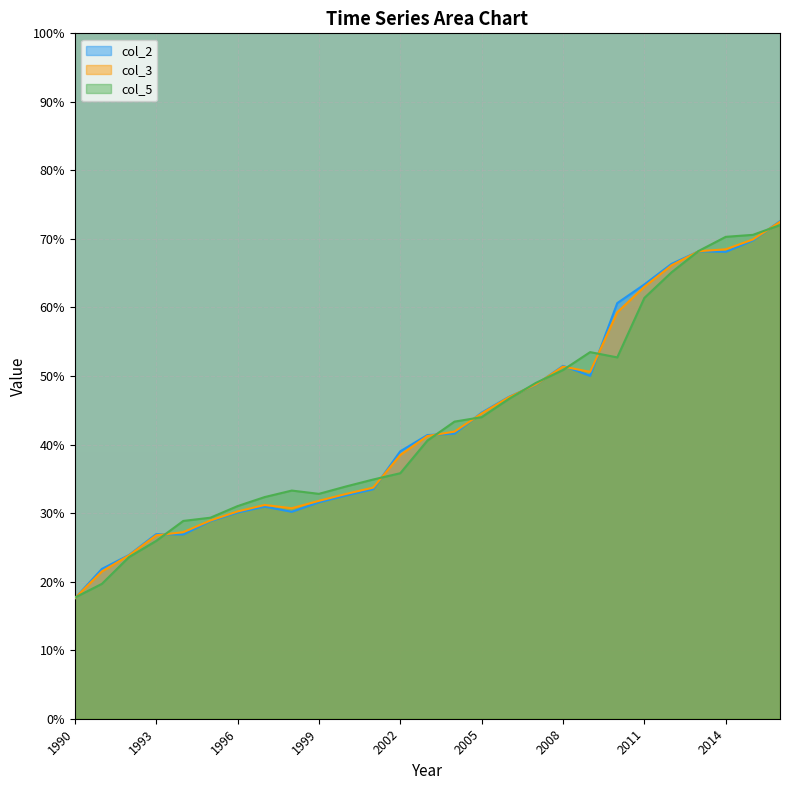

True or false: col_2 has a value of 21.6 at 2007.

False